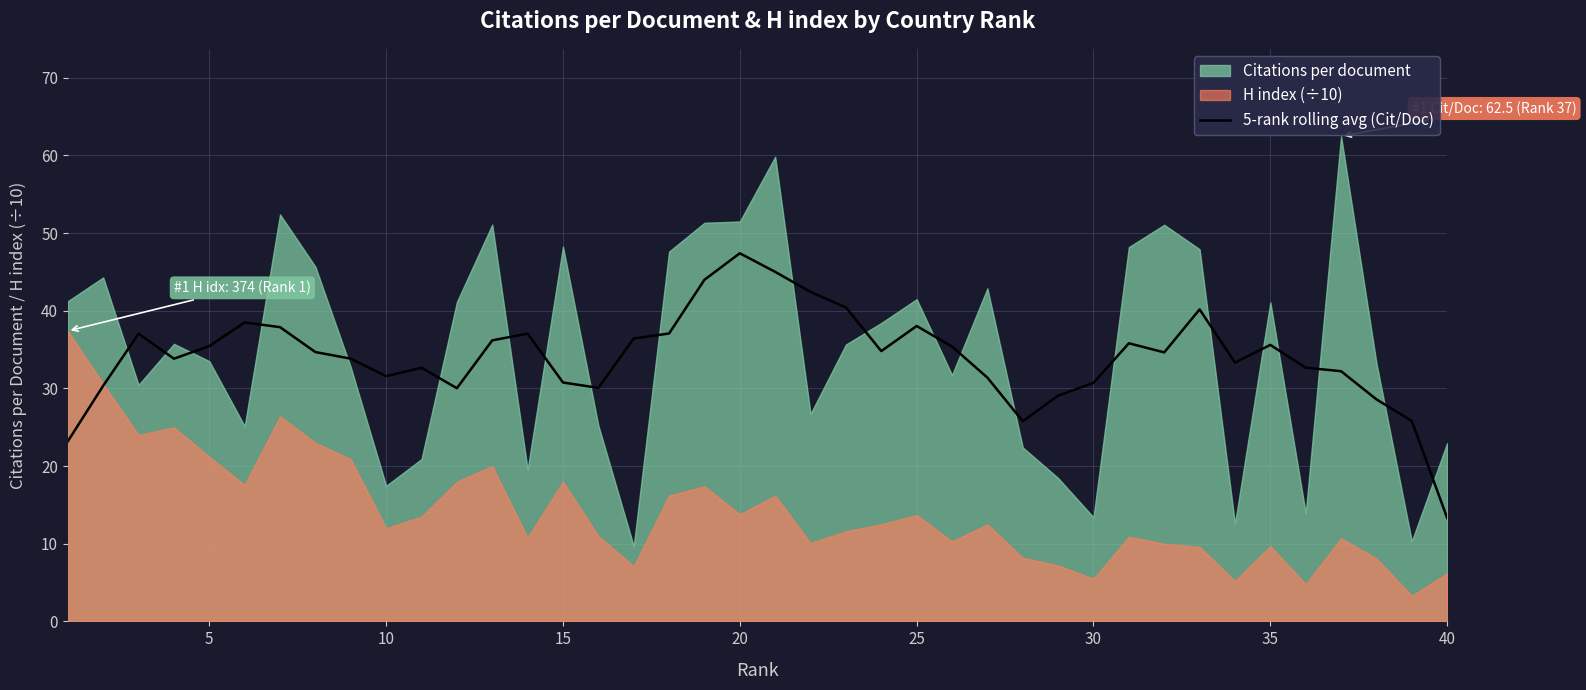

At which label does 5-rank rolling avg (Cit/Doc) reach its minimum?

40